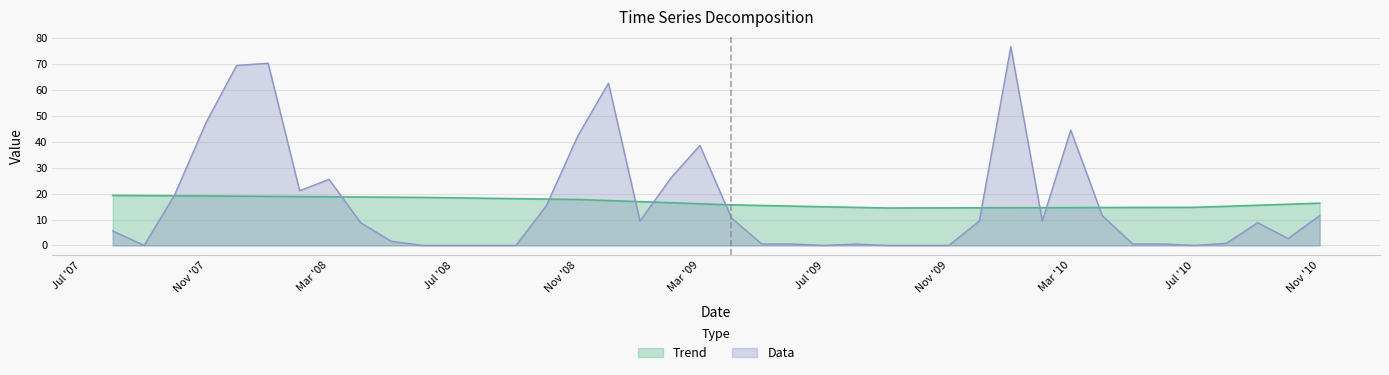

Rank the series by their average value, from highest to lowest.

Trend, Data